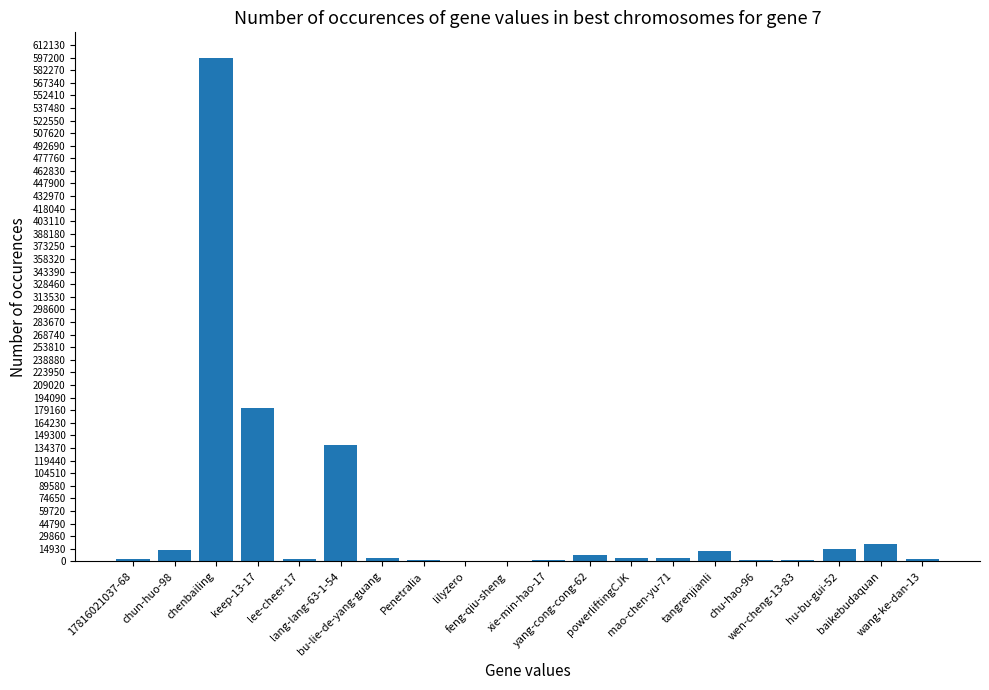

What is the greatest value displayed?

597205